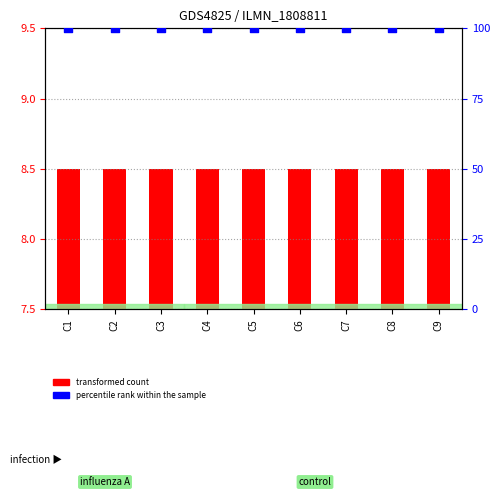

What are all the series names shown in the legend?

transformed count, percentile rank within the sample